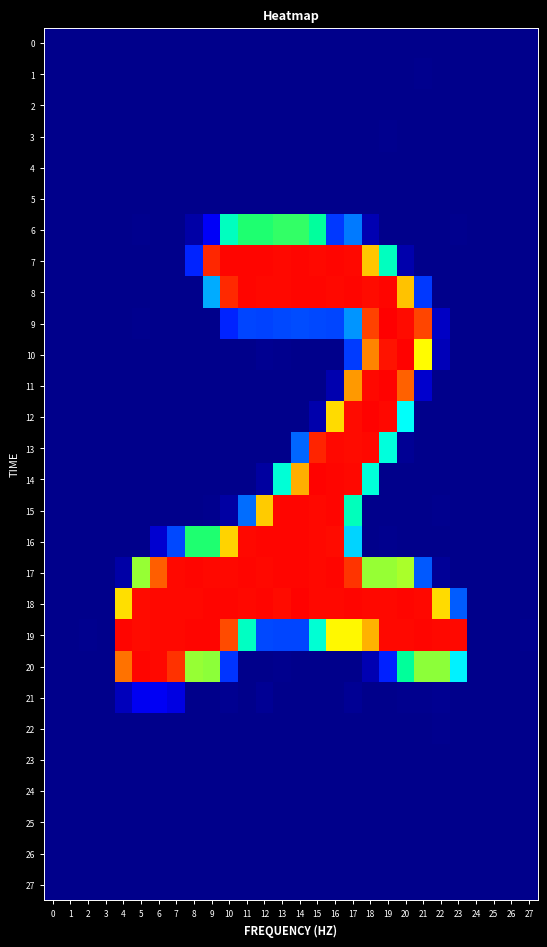

What is the spread (max minus min) of values at 3?

2.0